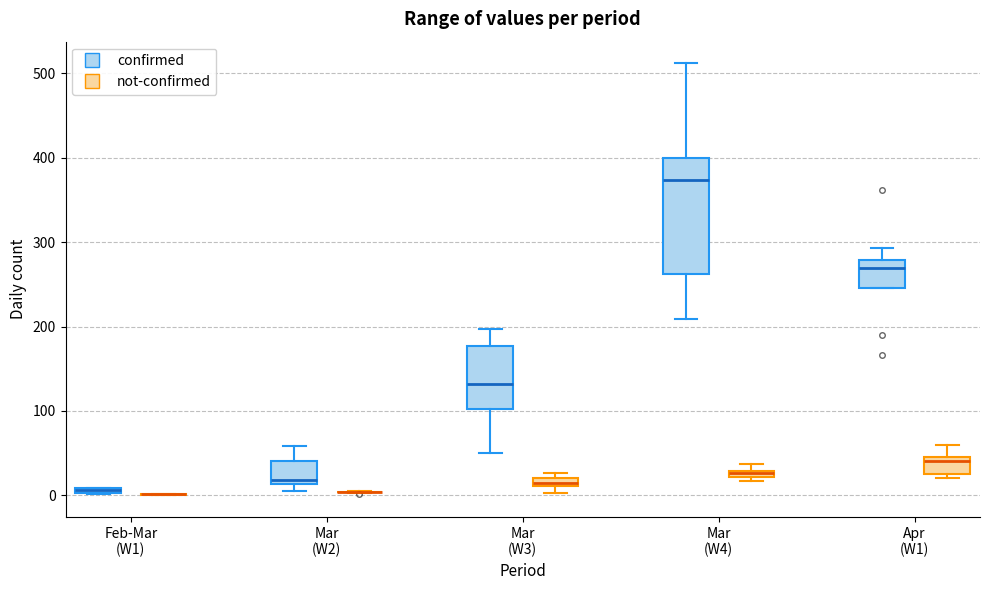

Which box is the tallest, from its lower edge to its upper edge?

Mar (W4) (confirmed)